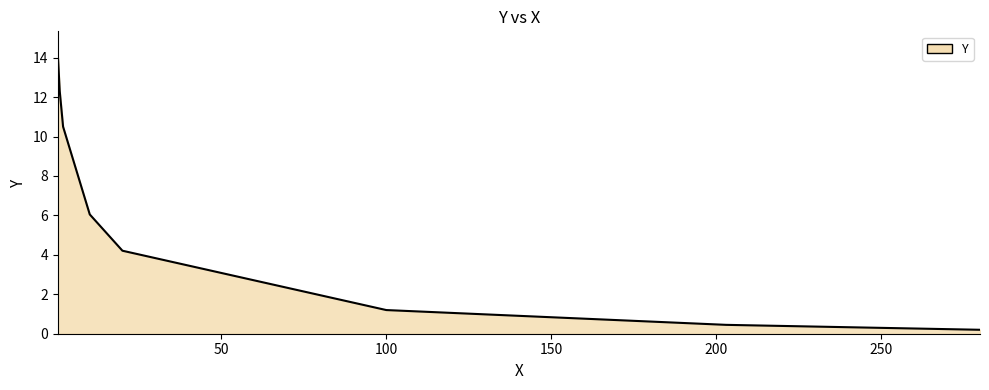

What is the maximum value shown in the chart?

14.2